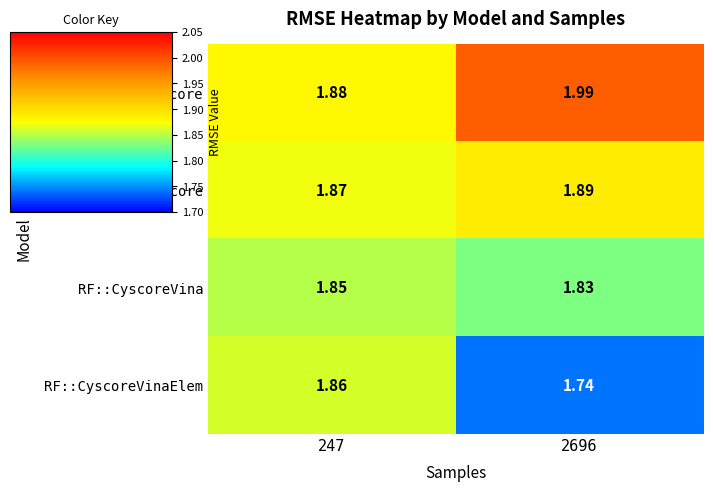

Rank the series by their maximum value, from lowest to highest.

RF::CyscoreVina, RF::CyscoreVinaElem, RF::Cyscore, MLR::Cyscore